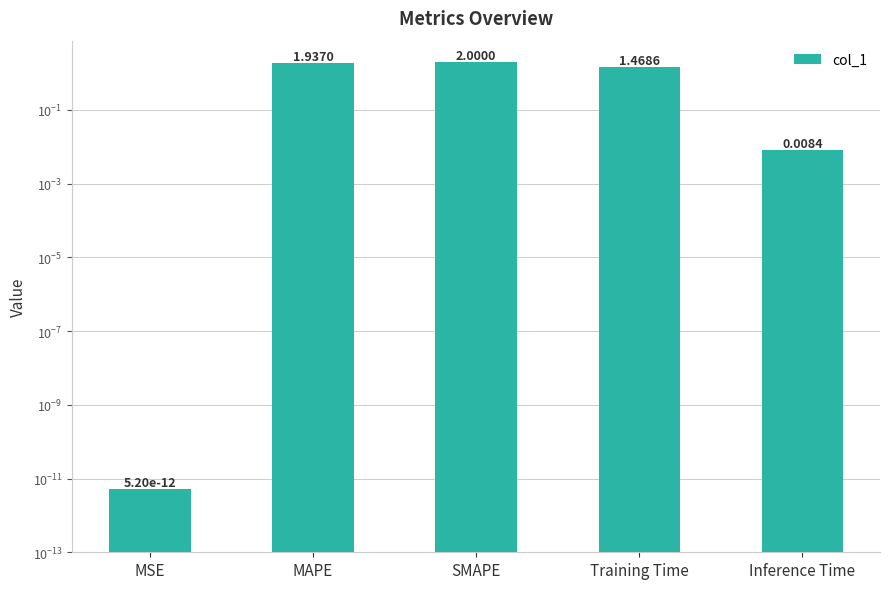

The chart shows a value of 0.0 at Inference Time. True or false?

True